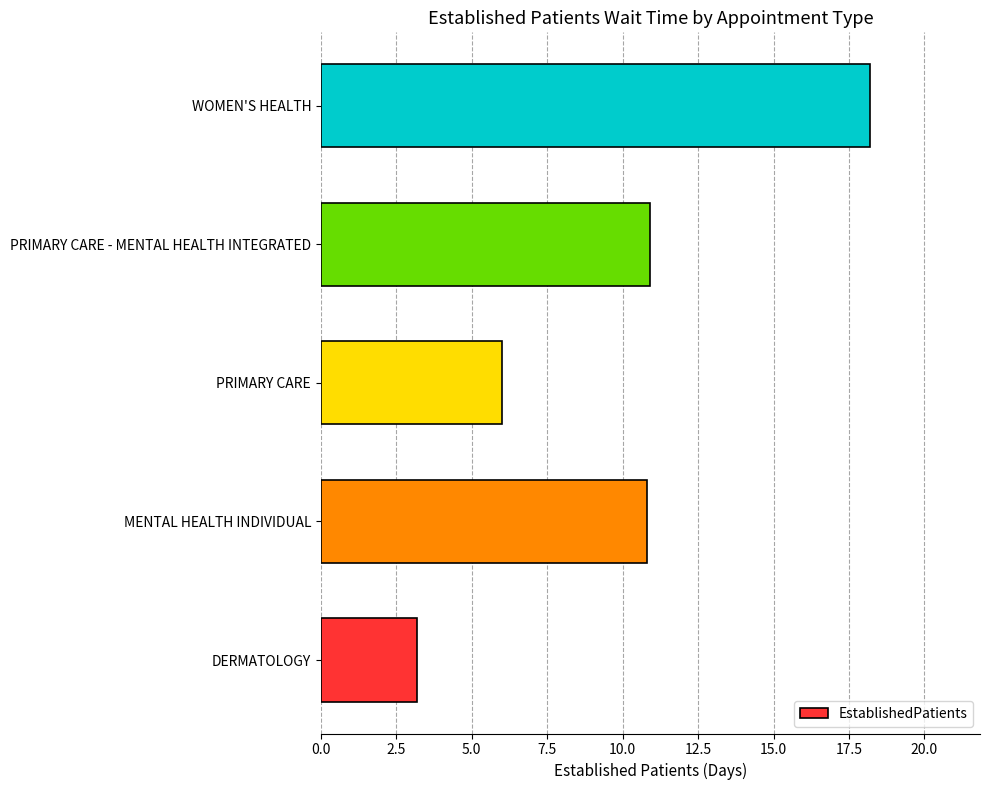

Approximately how many times larger is the value at MENTAL HEALTH INDIVIDUAL compared to PRIMARY CARE - MENTAL HEALTH INTEGRATED?

1.0